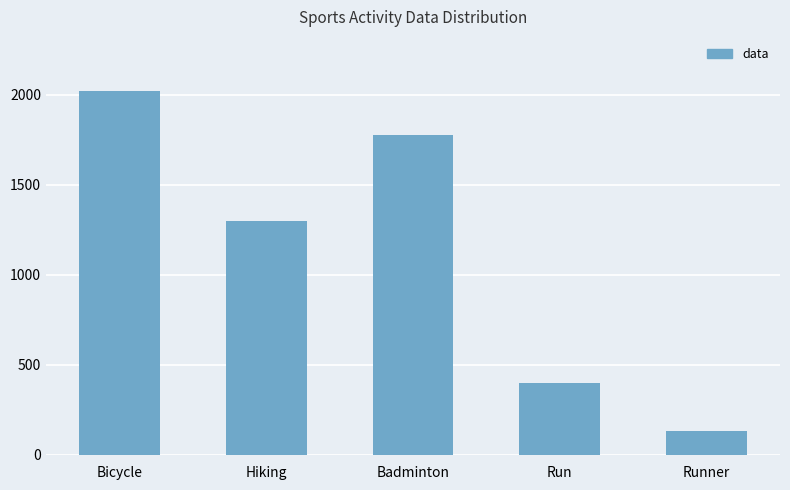

Does the chart contain any negative values?

No